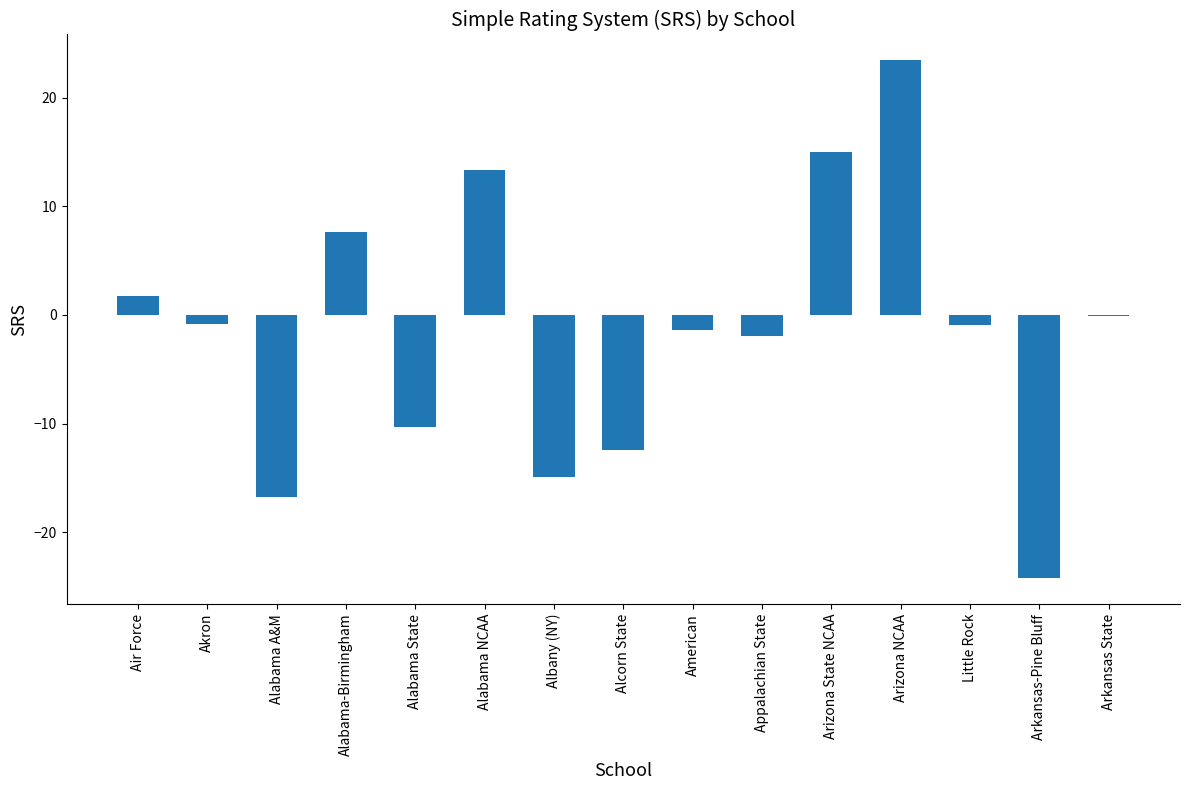

What is the sum of the values at Appalachian State and Arizona State NCAA?

13.1